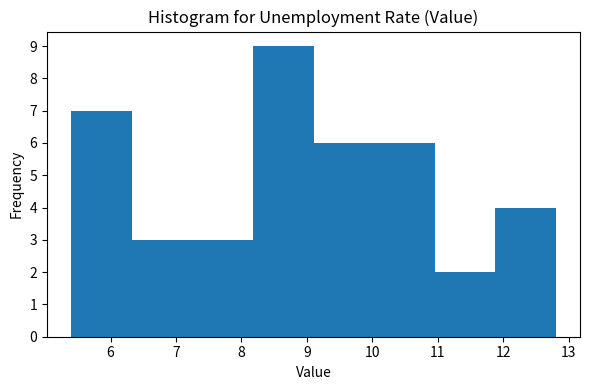

Reading left to right, list every bar in this chart as the range it spans on the x-axis followed by its height. Neither the bar edges nor the heights are printed on the chart, so give them approximately, as read against the axes.

5.4 to 6.3: 7
6.3 to 7.3: 3
7.3 to 8.2: 3
8.2 to 9.1: 9
9.1 to 10.0: 6
10.0 to 11.0: 6
11.0 to 11.9: 2
11.9 to 12.8: 4